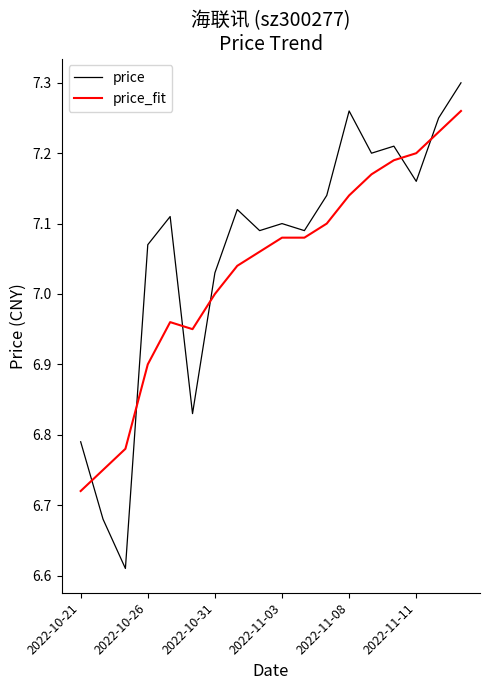

Does the chart have visible grid lines?

No